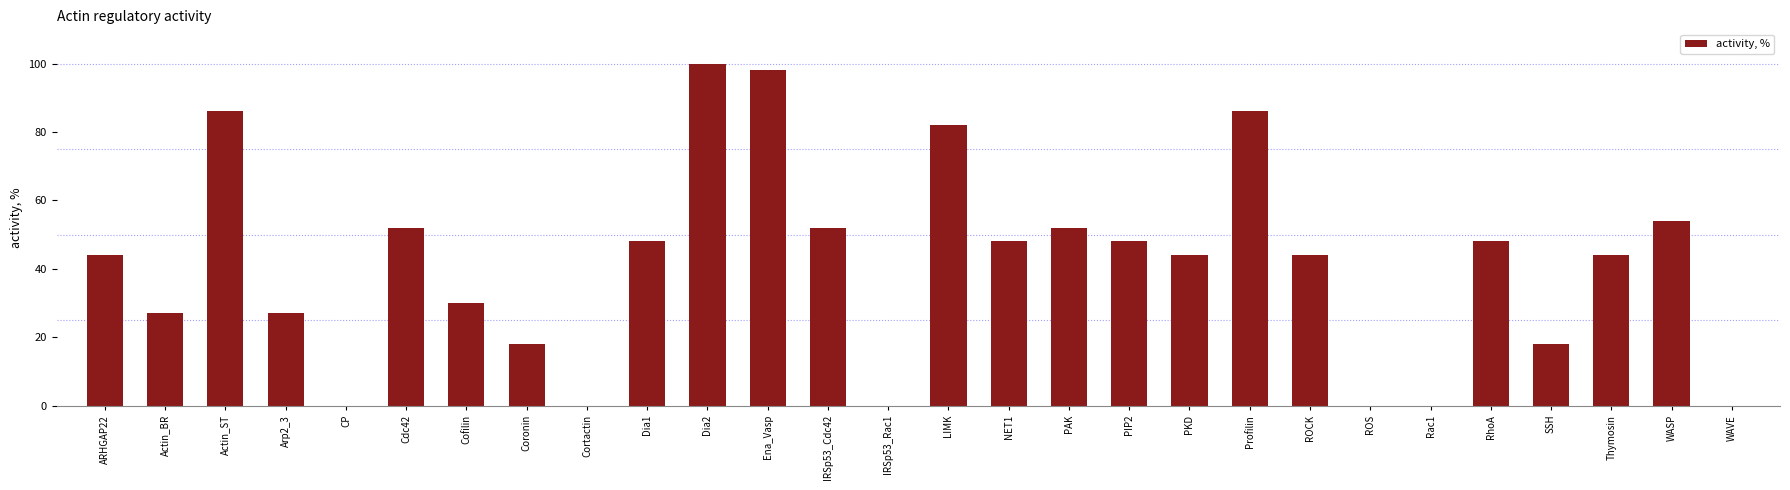

True or false: the data shows 82 at LIMK.

True